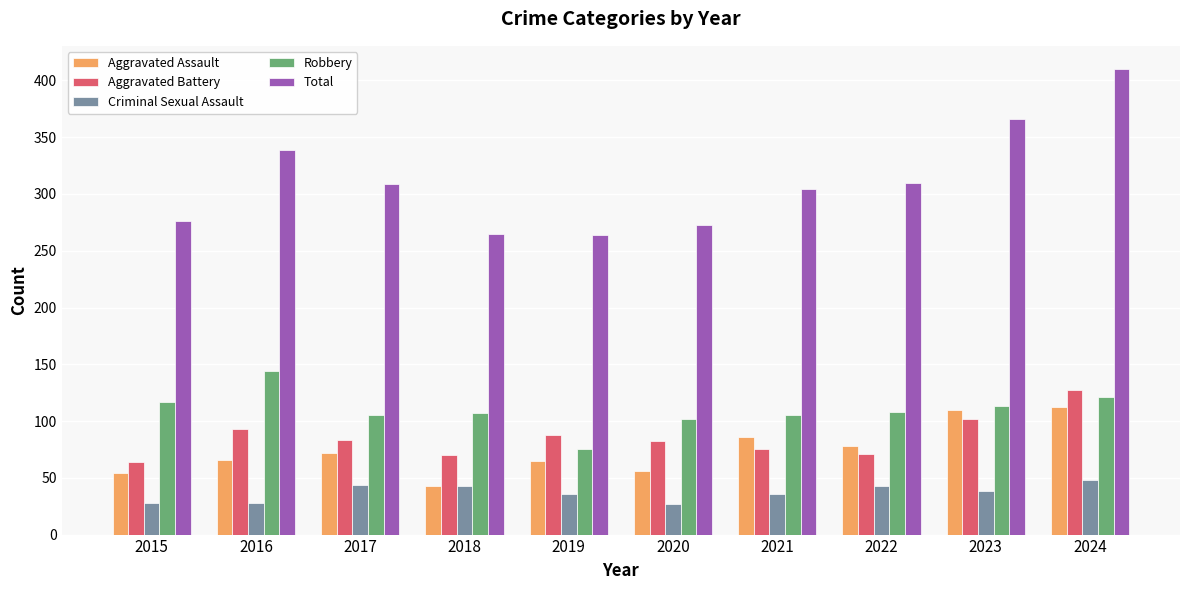

Are the bars horizontal?

No